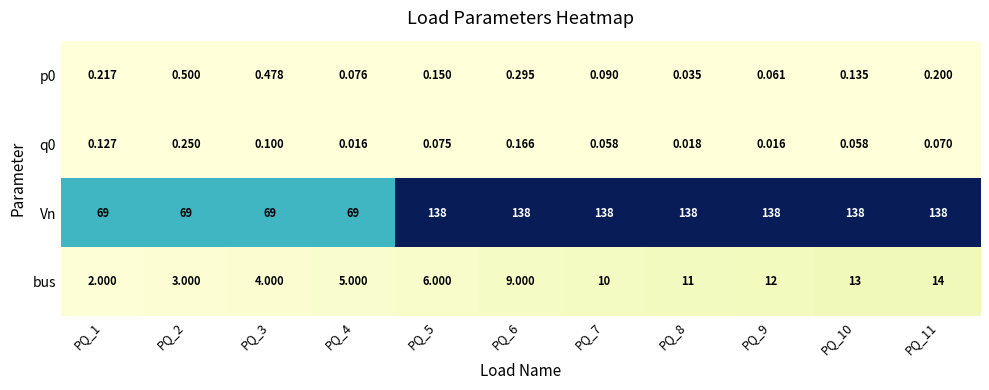

Which series has the largest total across all categories?

Vn